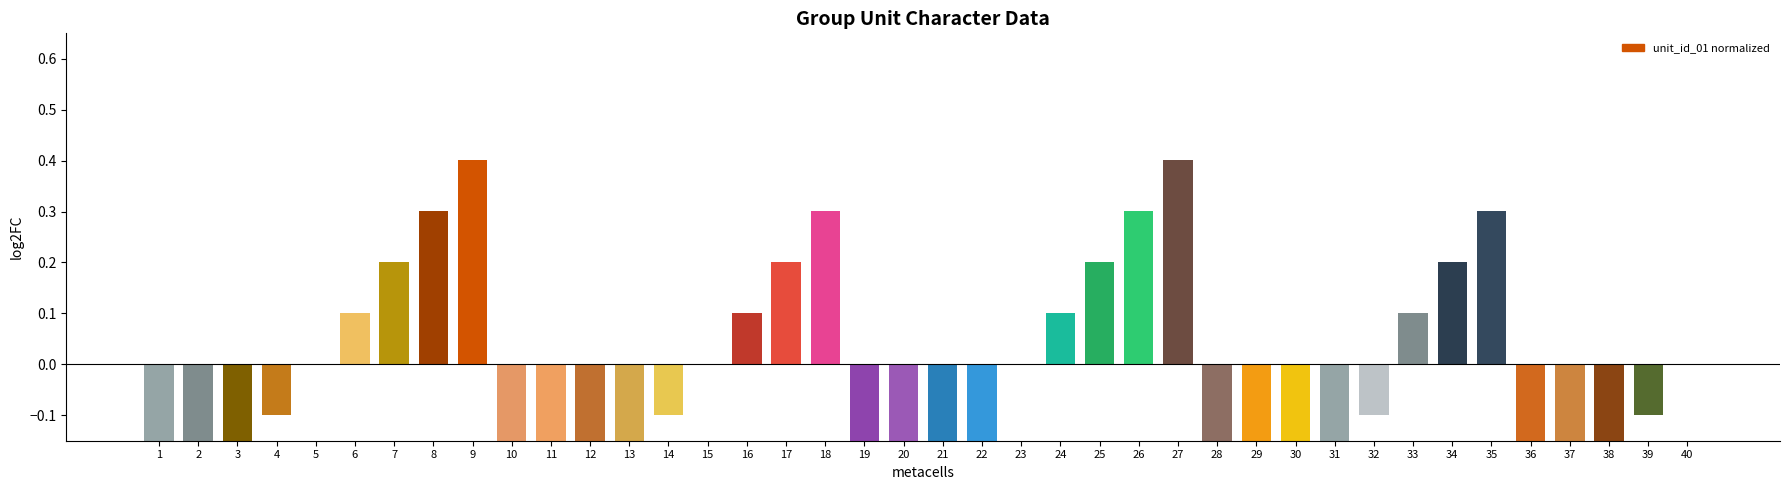

What is the maximum value shown in the chart?

0.4